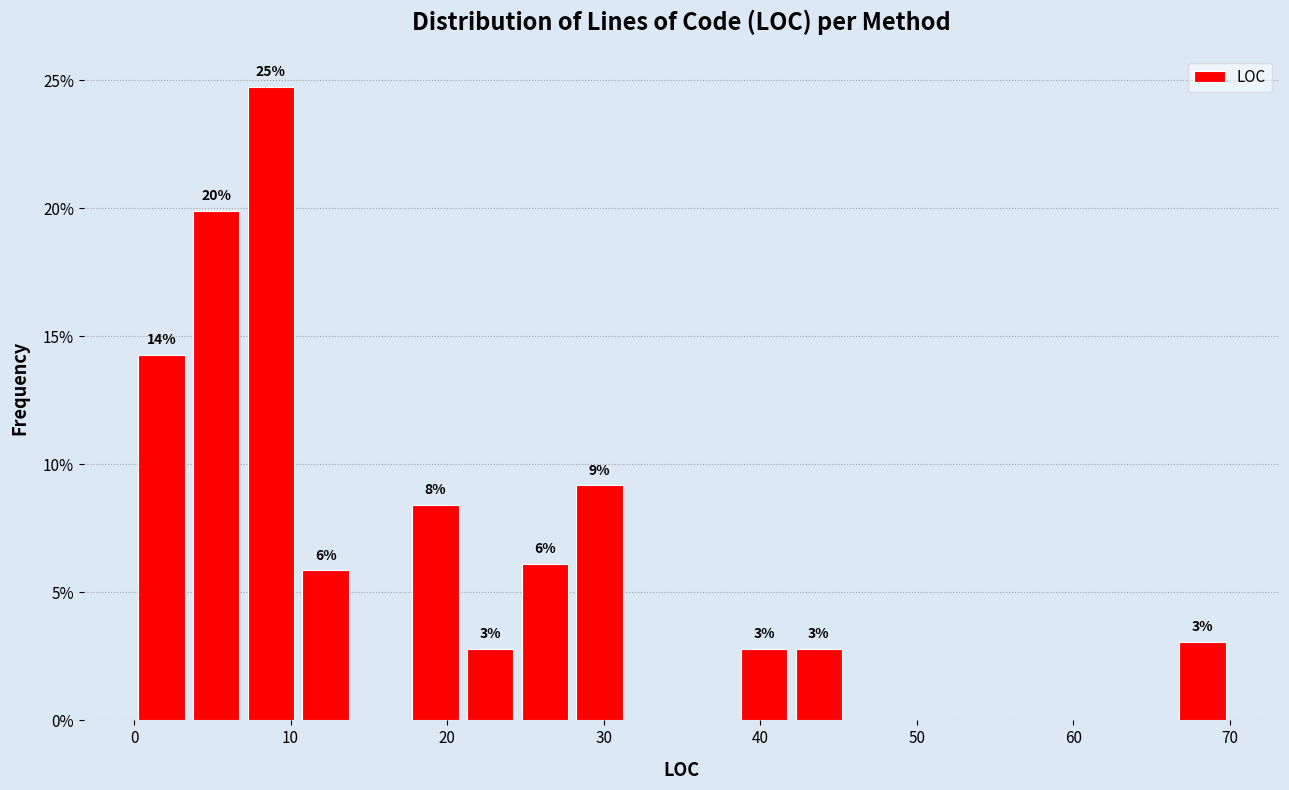

Around what value on the x-axis is the tallest bar? Give the approximate position of its centre, as read against the axis.

9